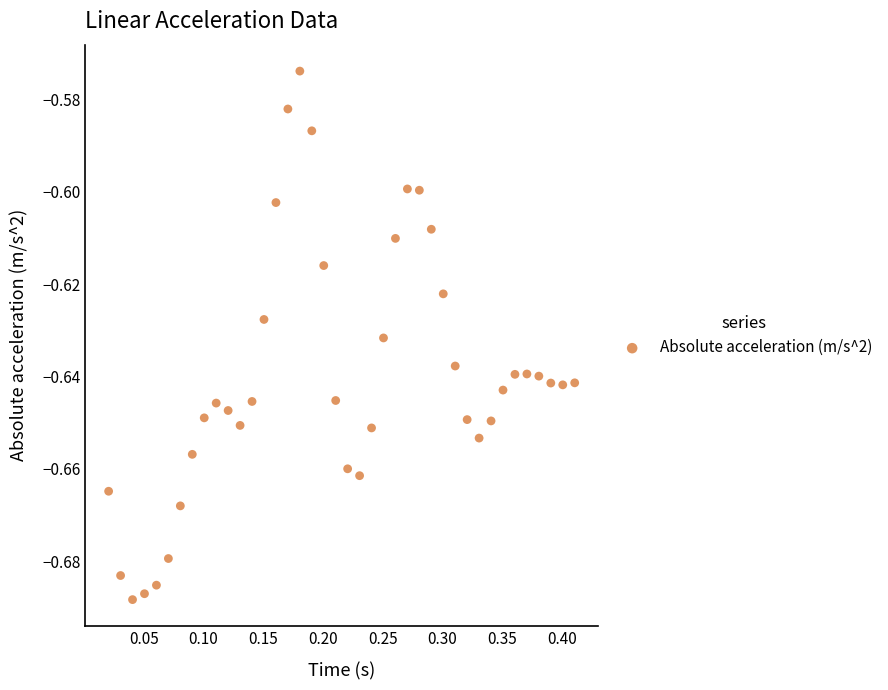

What is the range of X values (max minus min)?

0.4